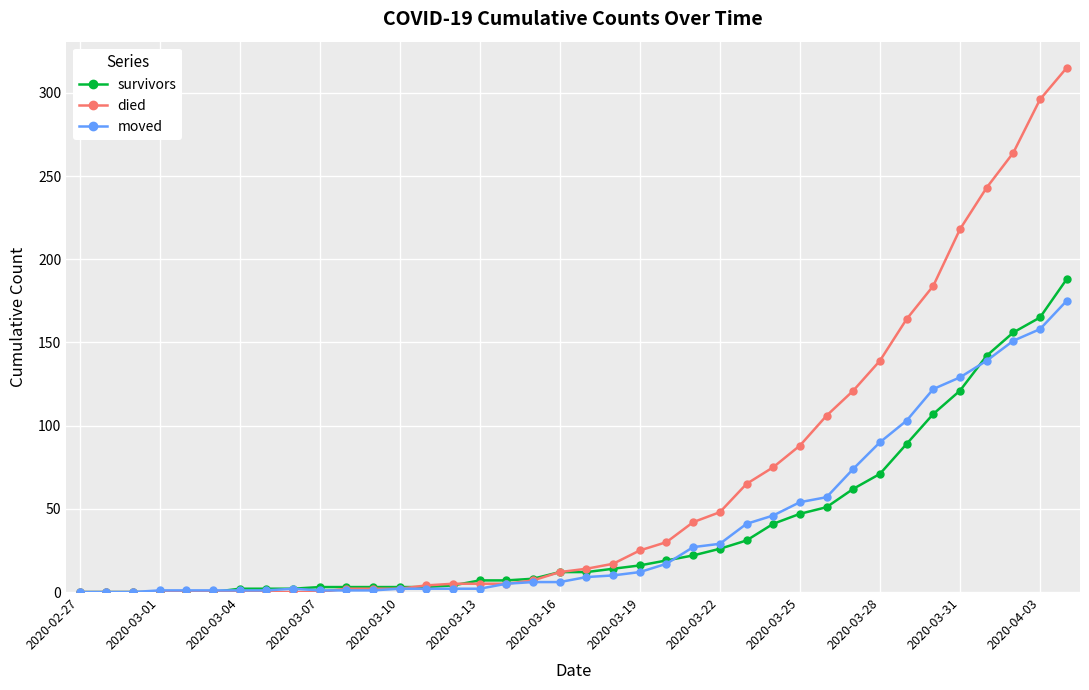

How many values in the died series are below 14?

19